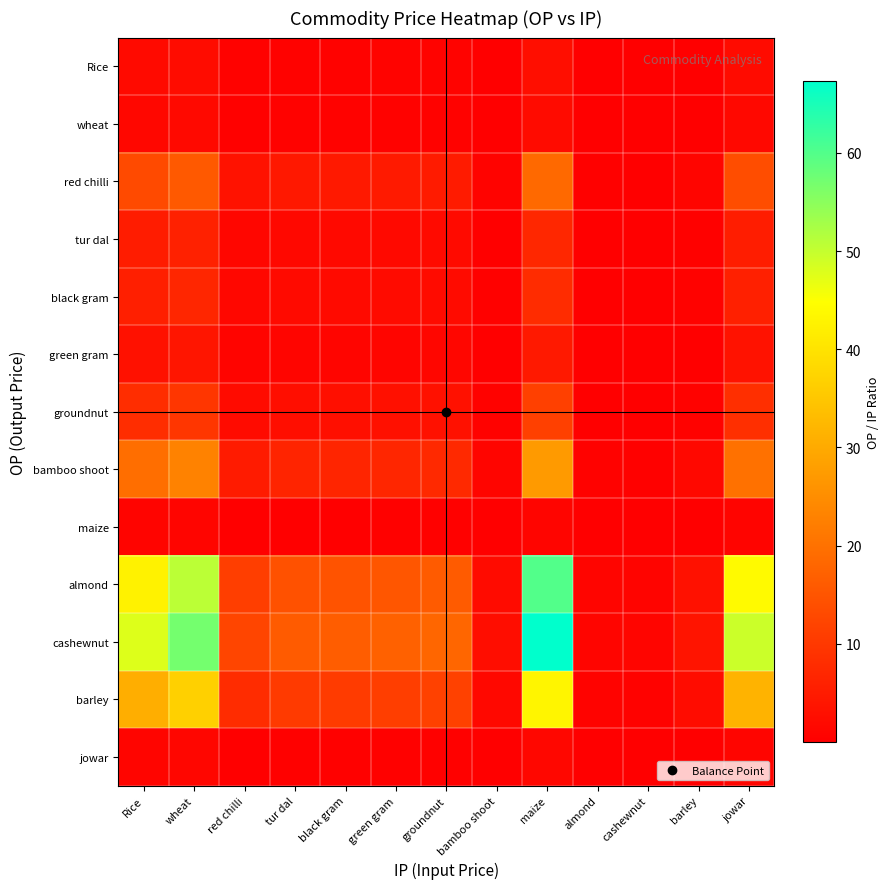

Which series has the largest total across all categories?

cashewnut